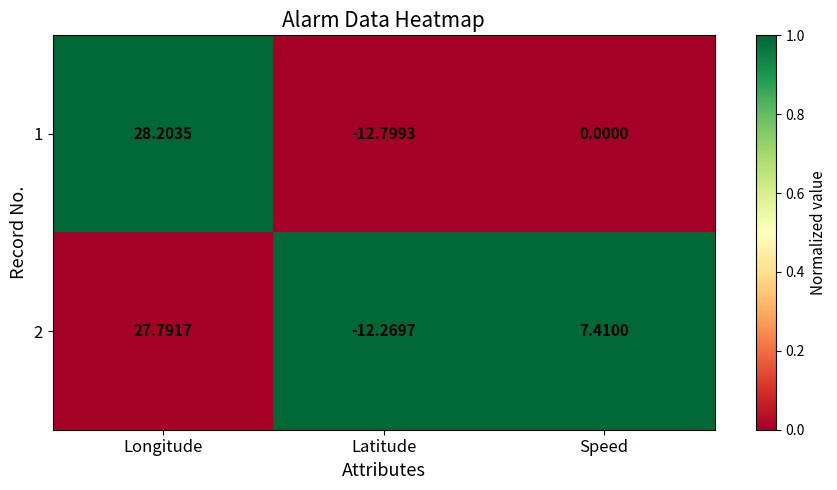

At which category is the sum across all series the highest?

Longitude